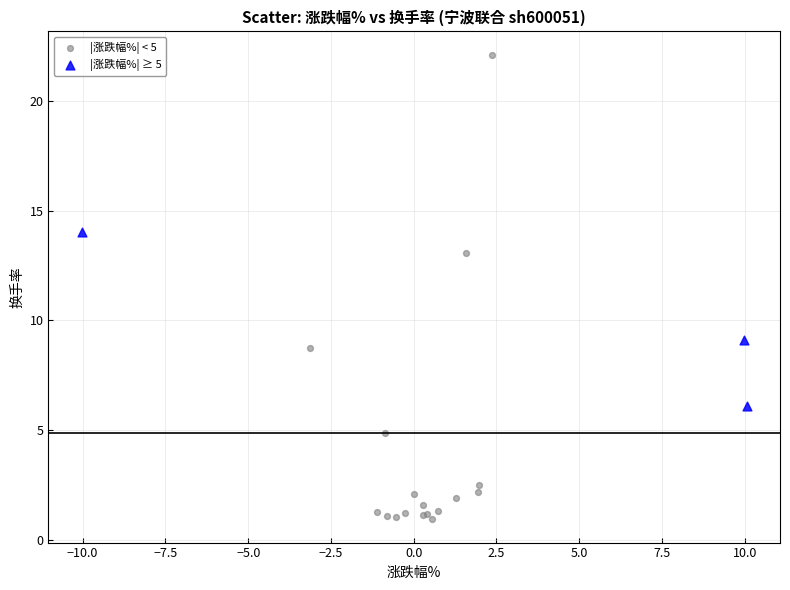

Which series has the widest spread of Y values?

|涨跌幅%| < 5